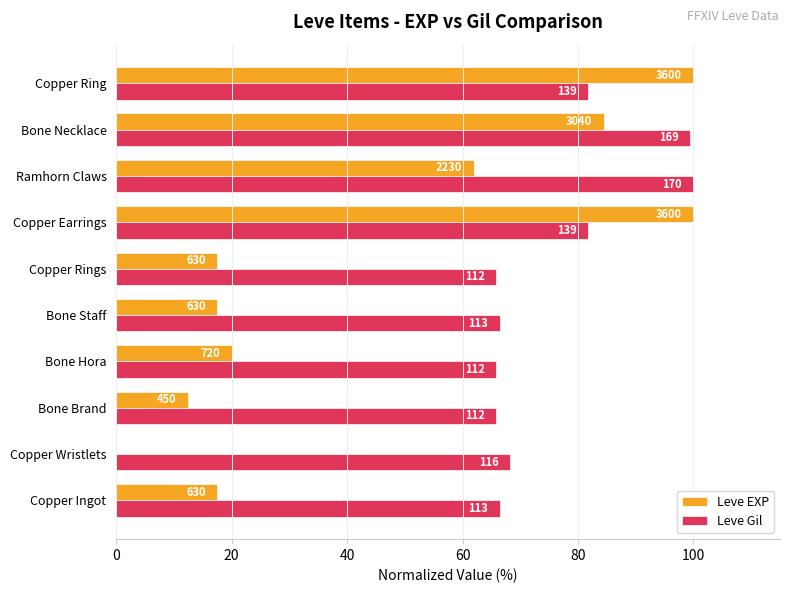

What are all the series names shown in the legend?

Leve EXP, Leve Gil